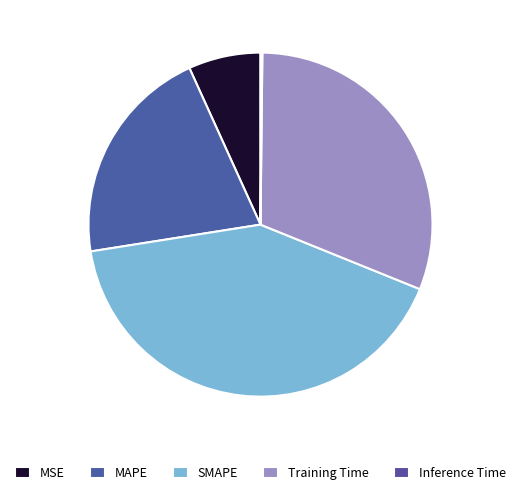

To the nearest percent, what is the difference between the Training Time and MSE slice percentages?

24%